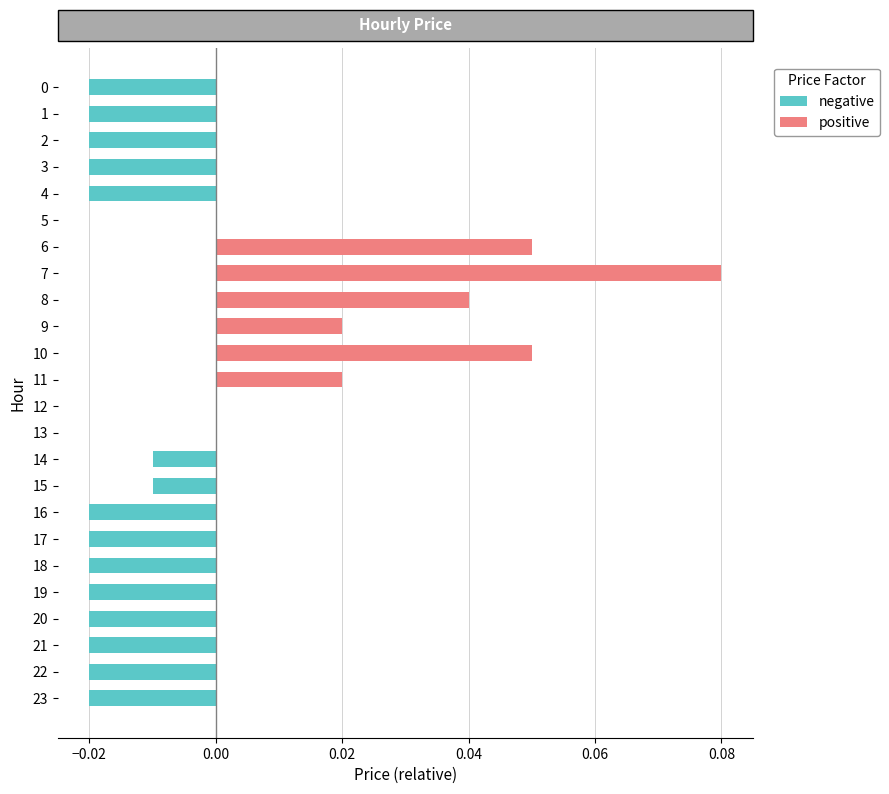

Between 1 and 15, which series saw the biggest shift?

negative